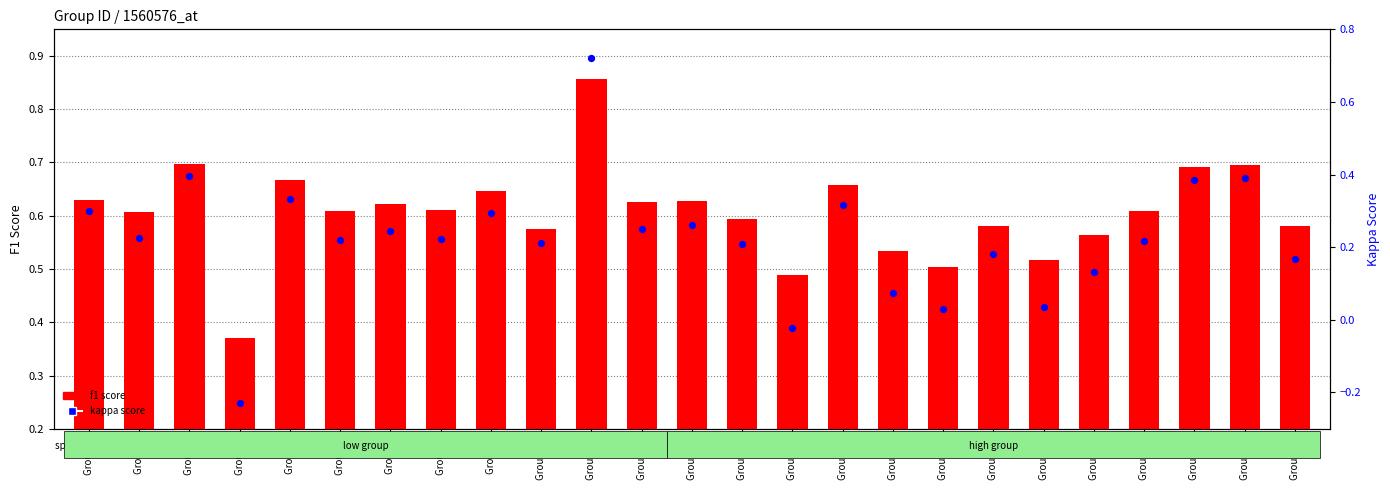

What are all the series names shown in the legend?

f1 score, kappa score